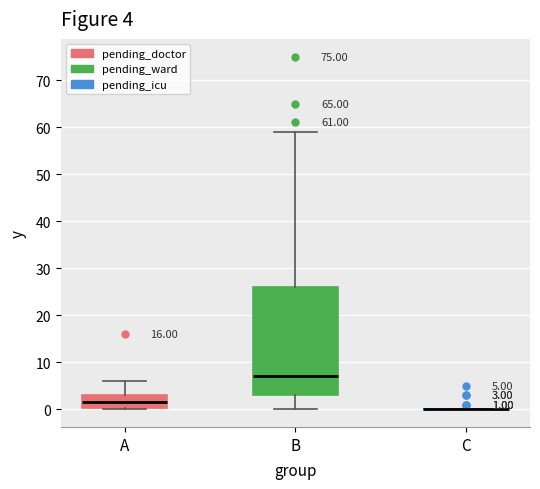

Comparing the boxes themselves (not the whiskers), which one is the tallest?

B